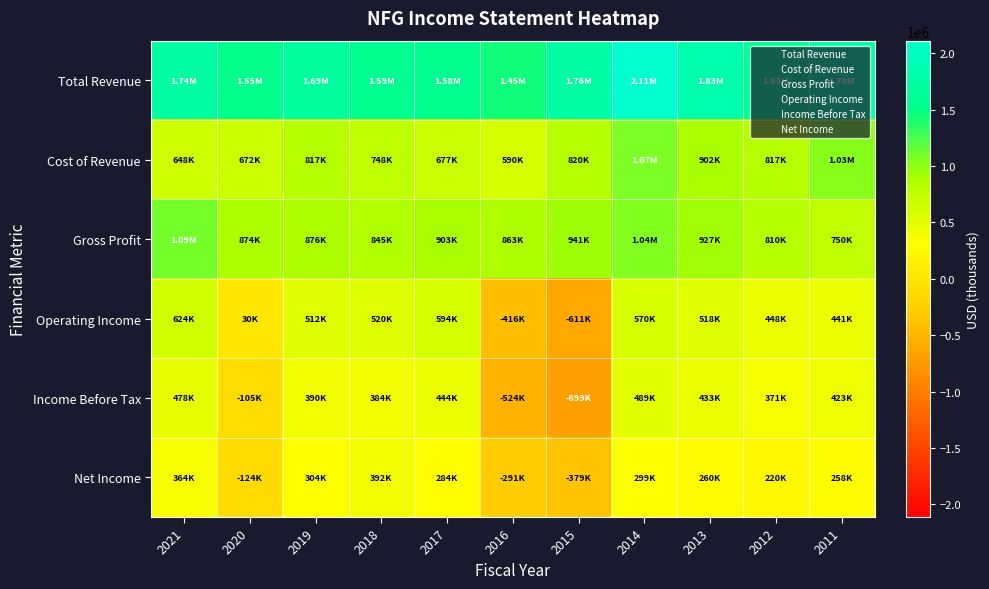

Reading left to right, extract all data points from this chart.

Total Revenue: 2021=1742700	2020=1546300	2019=1693300	2018=1592700	2017=1579900	2016=1452400	2015=1760900	2014=2113100	2013=1829600	2012=1626900	2011=1778800
Cost of Revenue: 2021=647600	2020=672400	2019=817000	2018=747600	2017=676900	2016=589500	2015=820000	2014=1068900	2013=902500	2012=817000	2011=1029300
Gross Profit: 2021=1095000	2020=873900	2019=876400	2018=845100	2017=903000	2016=862900	2015=940900	2014=1044200	2013=927000	2012=809900	2011=749600
Operating Income: 2021=624200	2020=29900	2019=511800	2018=519700	2017=593800	2016=-416500	2015=-611100	2014=569700	2013=517800	2012=448000	2011=441200
Income Before Tax: 2021=478300	2020=-105000	2019=389500	2018=384000	2017=444200	2016=-523500	2015=-698600	2014=489000	2013=432800	2012=370600	2011=422800
Net Income: 2021=363600	2020=-123800	2019=304300	2018=391500	2017=283500	2016=-291000	2015=-379400	2014=299400	2013=260000	2012=220100	2011=258400